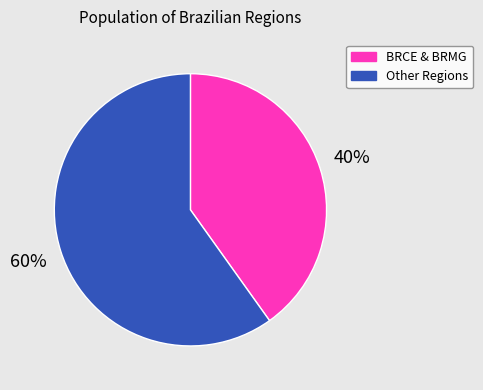

Does Other Regions account for over 50% of the chart?

Yes